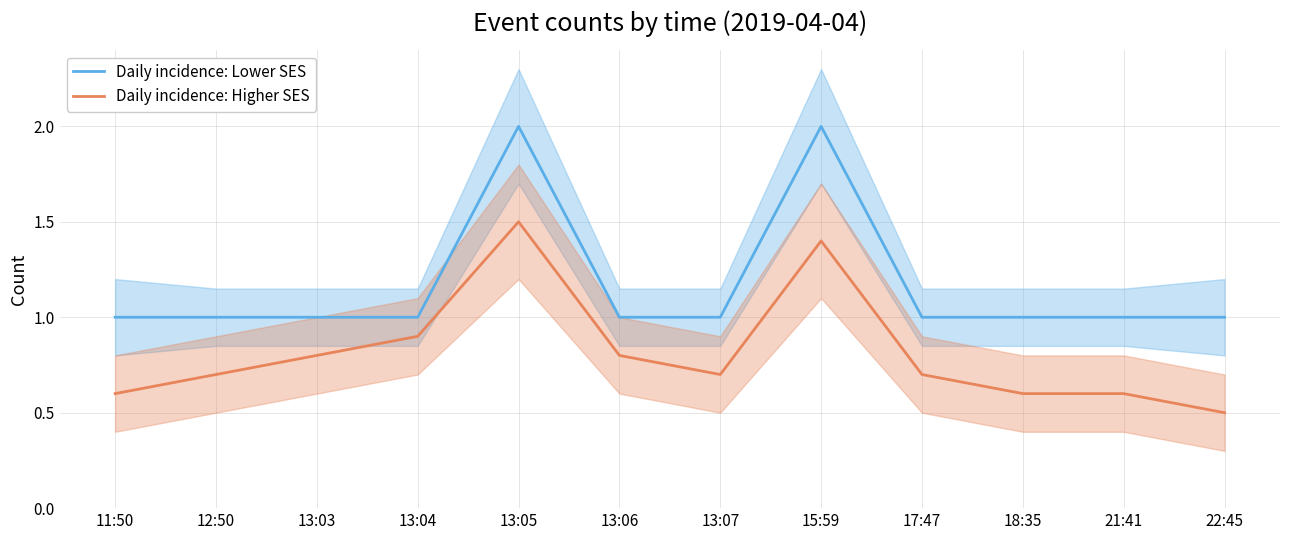

Does the chart have visible grid lines?

Yes